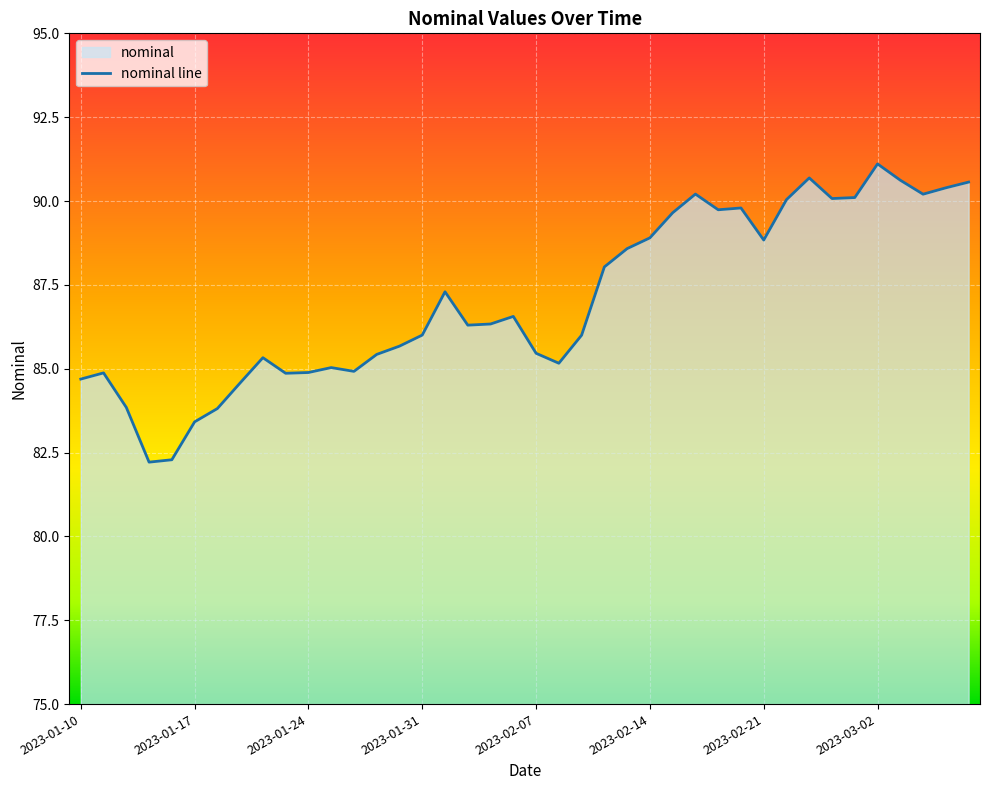

What value does the data have at 2023-01-31?

86.0